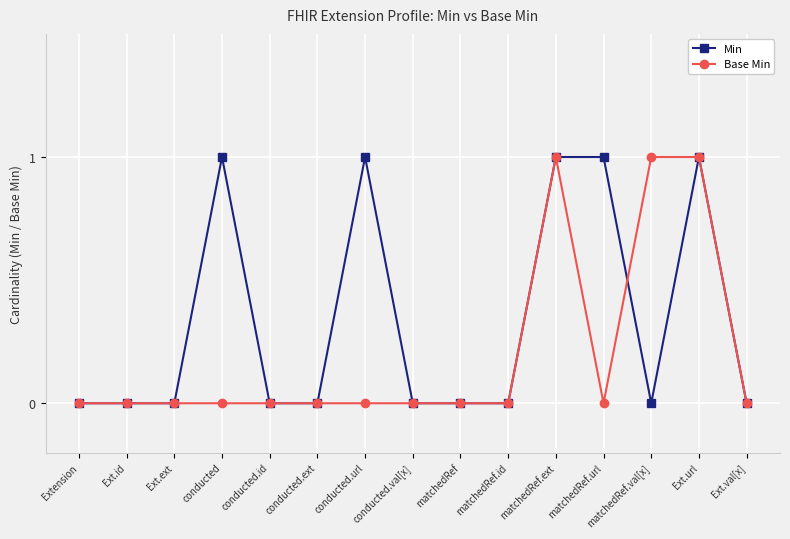

What position from the left is matchedRef.id?

10